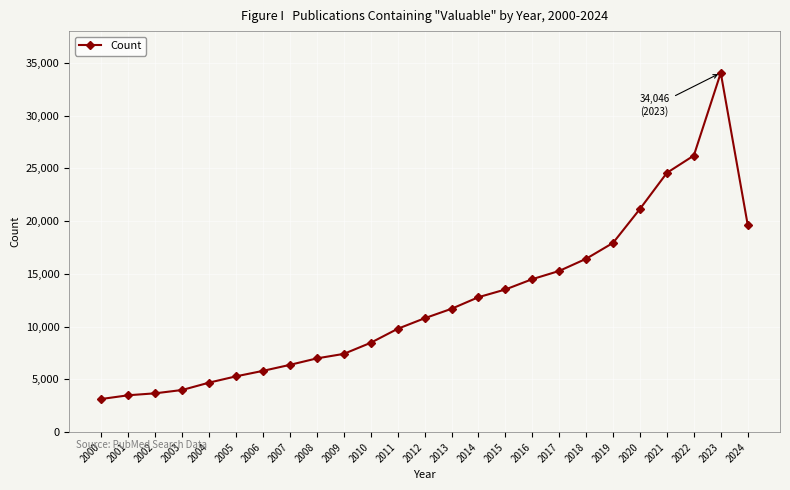

Reading left to right, transcribe all the data shown in this chart.

3146	3499	3684	3999	4697	5292	5811	6379	6992	7419	8471	9794	10792	11691	12790	13519	14498	15277	16429	17935	21155	24571	26209	34046	19657